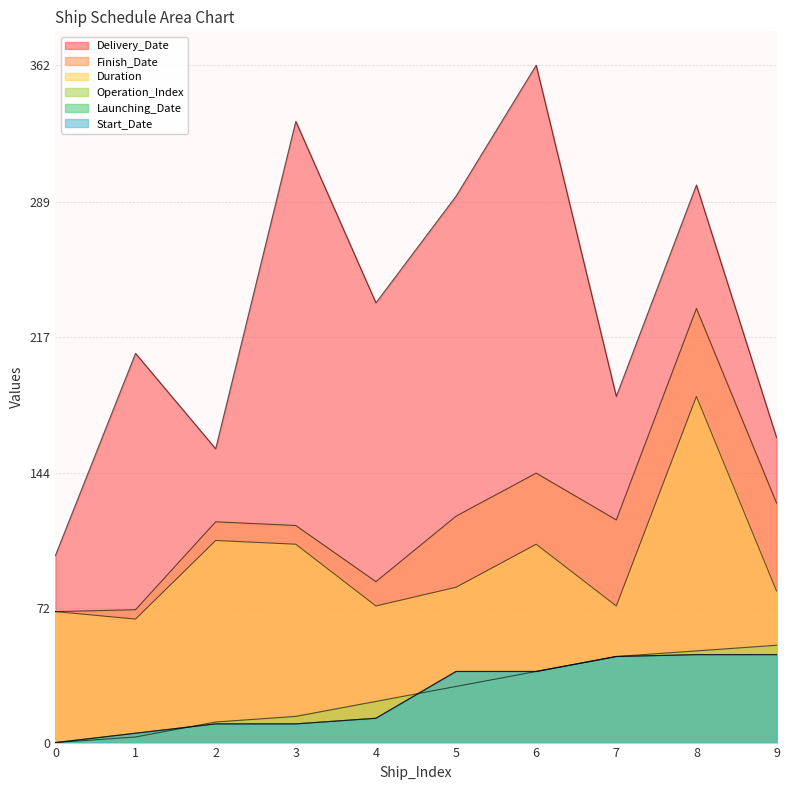

Is the value of Launching_Date at 0 greater than the value of Finish_Date at 4?

No